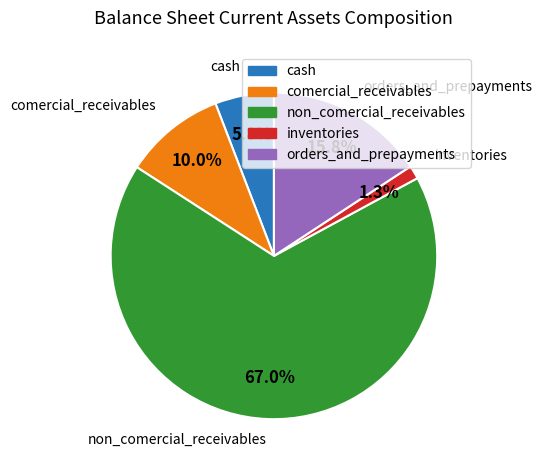

Is it true that cash is 1% of the pie?

False